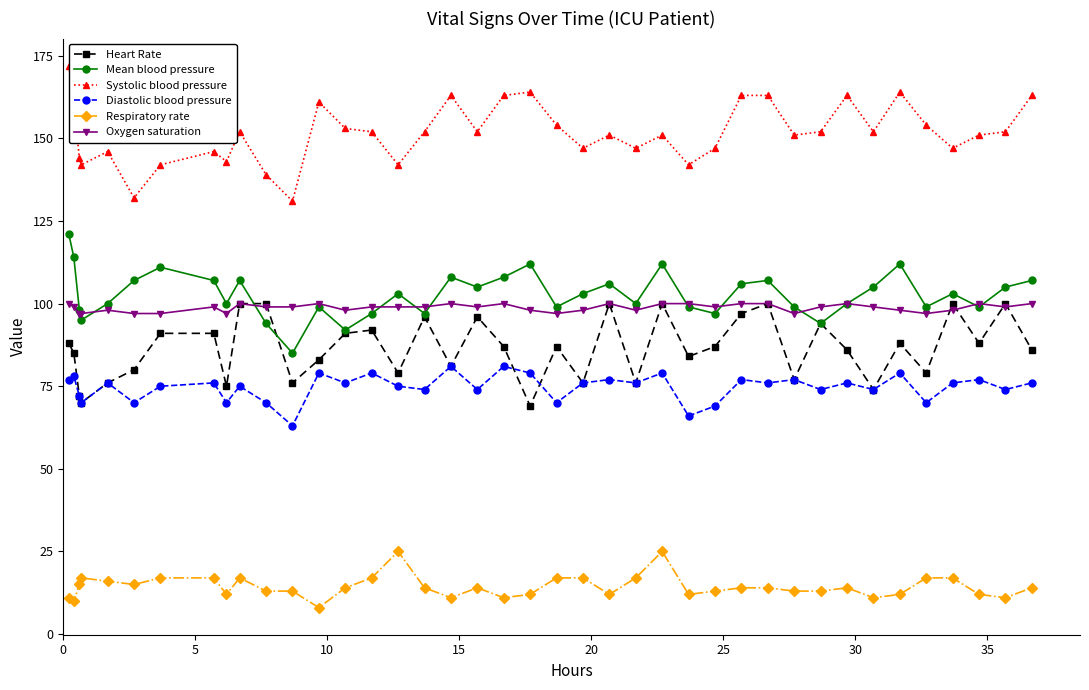

True or false: Systolic blood pressure has more than 2 interior local peaks.

True